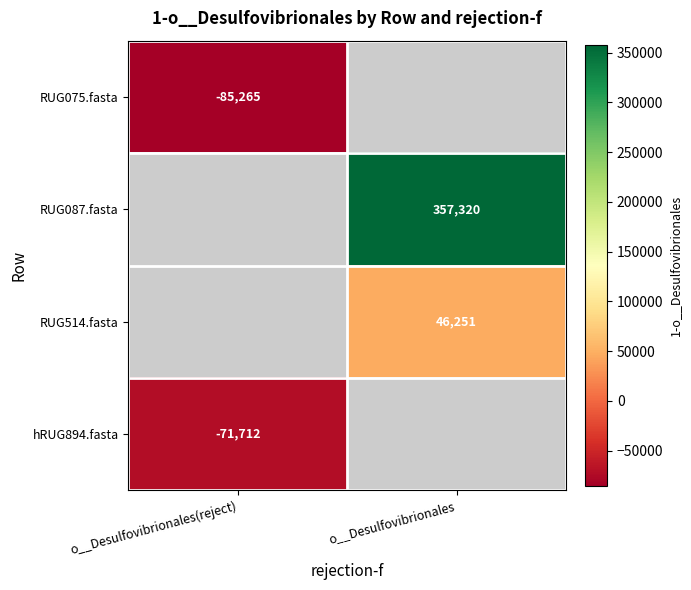

List the labels in order of RUG514.fasta value, largest first.

o__Desulfovibrionales(reject), o__Desulfovibrionales